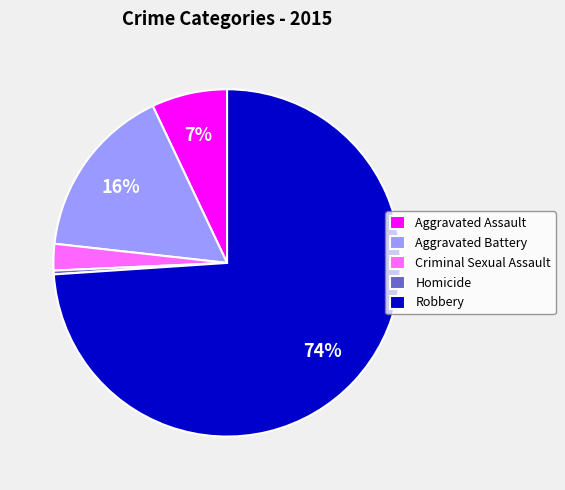

To the nearest percent, what is the difference between the Aggravated Assault and Aggravated Battery slice percentages?

9%